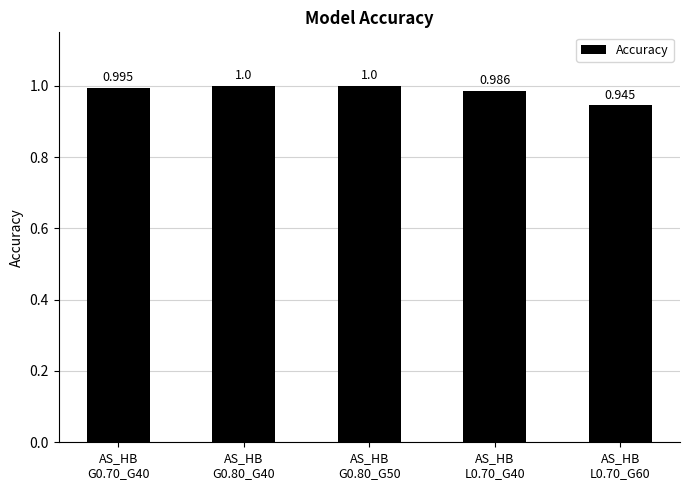

Reading left to right, extract all data points from this chart.

1.0	1.0	1.0	1.0	0.9